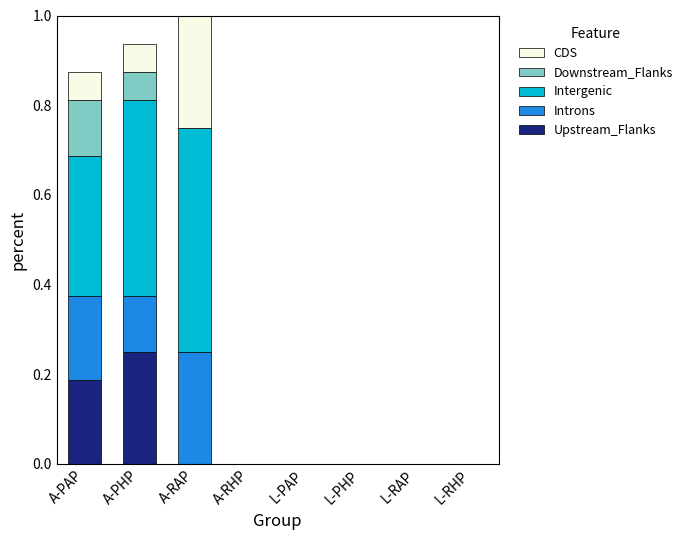

What are all the series names shown in the legend?

CDS, Downstream_Flanks, Intergenic, Introns, Upstream_Flanks